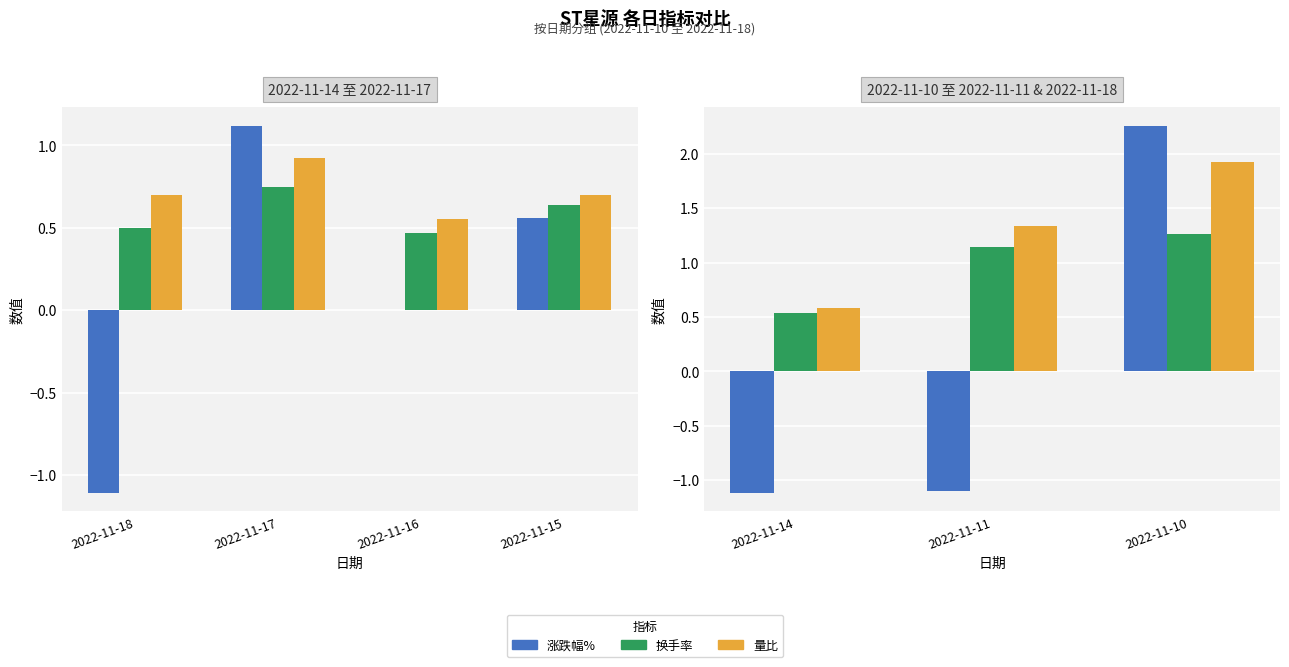

How many groups of bars are there?

3